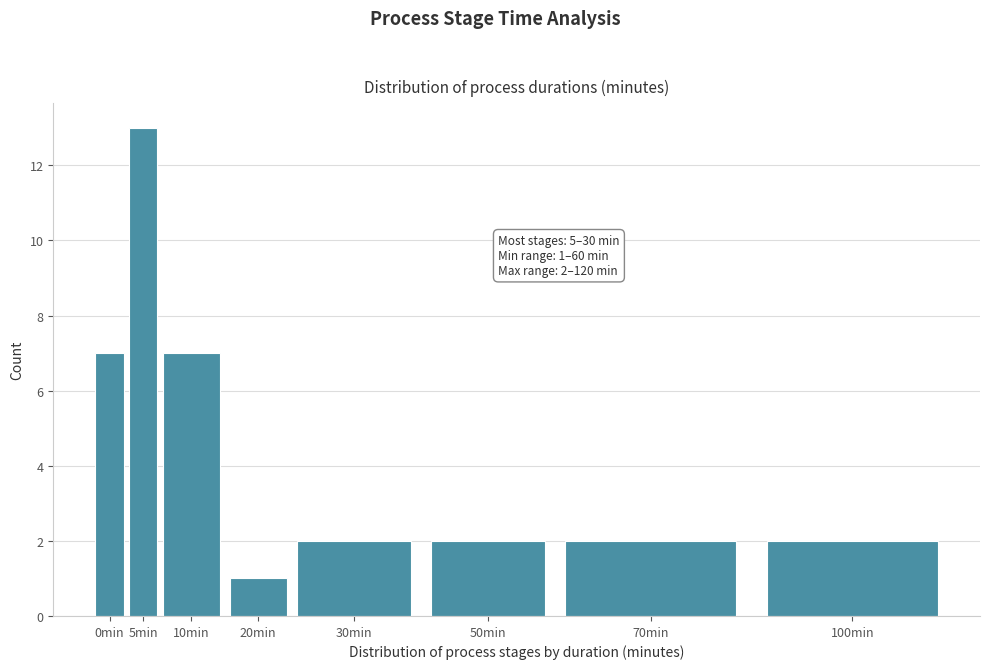

Reading left to right, transcribe all the data shown in this chart.

7	13	7	1	2	2	2	2